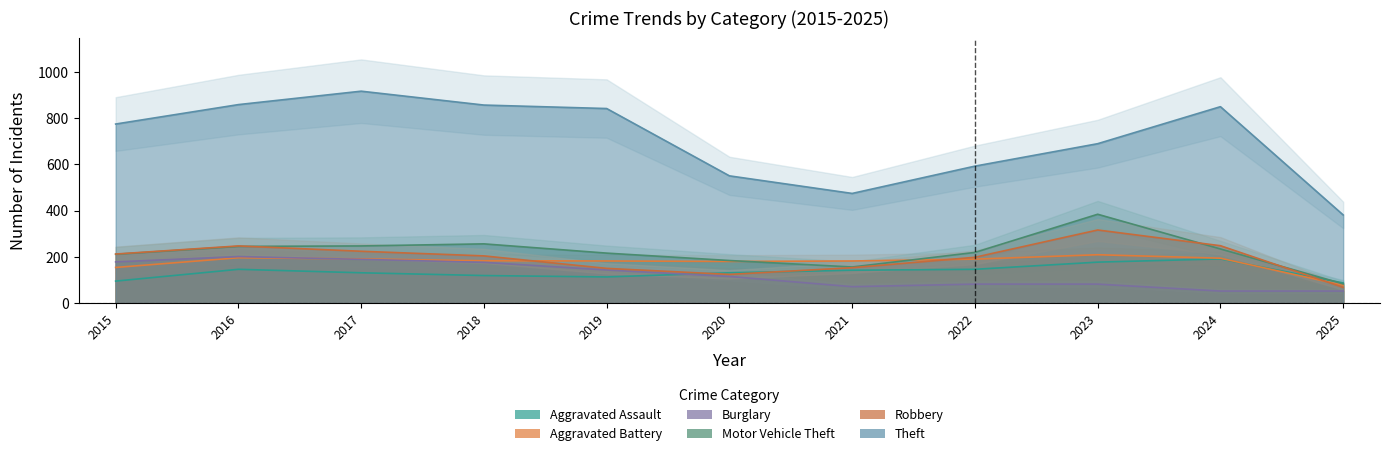

Does the chart have visible grid lines?

No